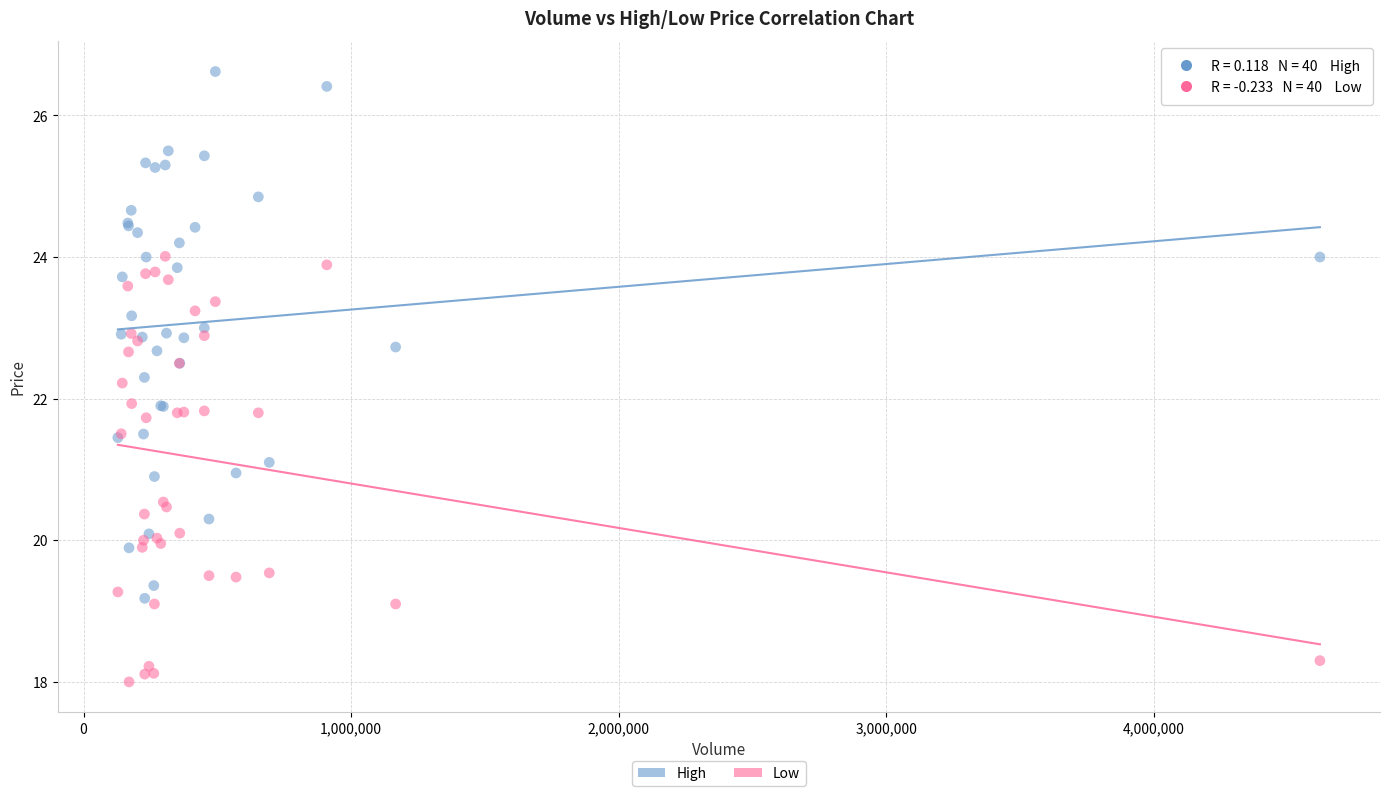

Which series reaches the minimum Y coordinate?

Low